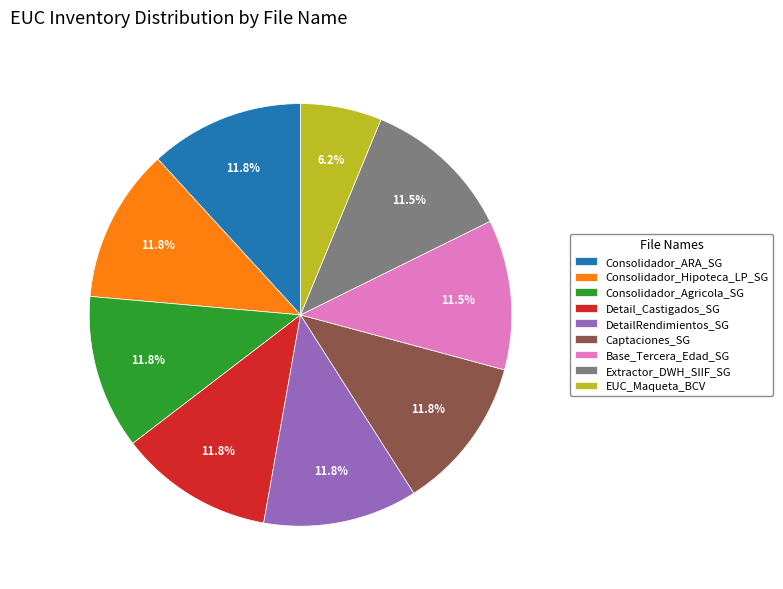

What is the ratio of the value at Captaciones_SG to the value at Extractor_DWH_SIIF_SG?

1.0